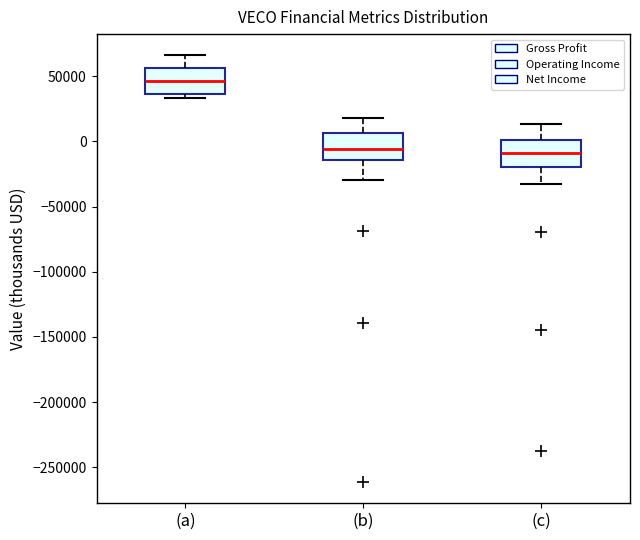

Where is the upper edge of the box for (a) on the y-axis? The values are not printed on the chart, so give them approximately, as read against the axis.

55000